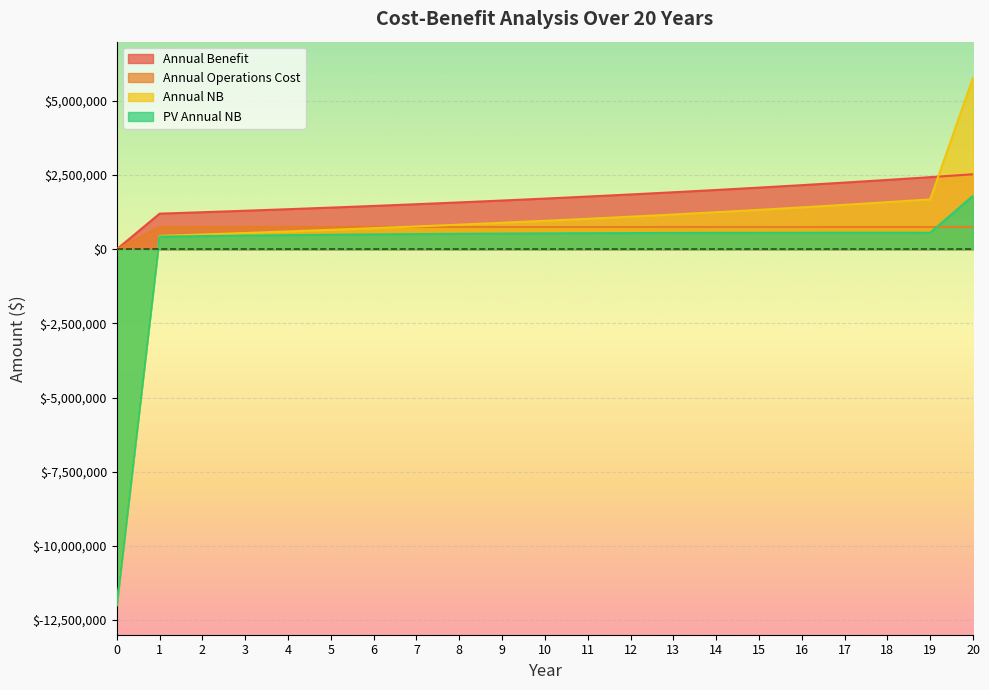

Between 1 and 14, which series saw the biggest shift?

Annual Benefit